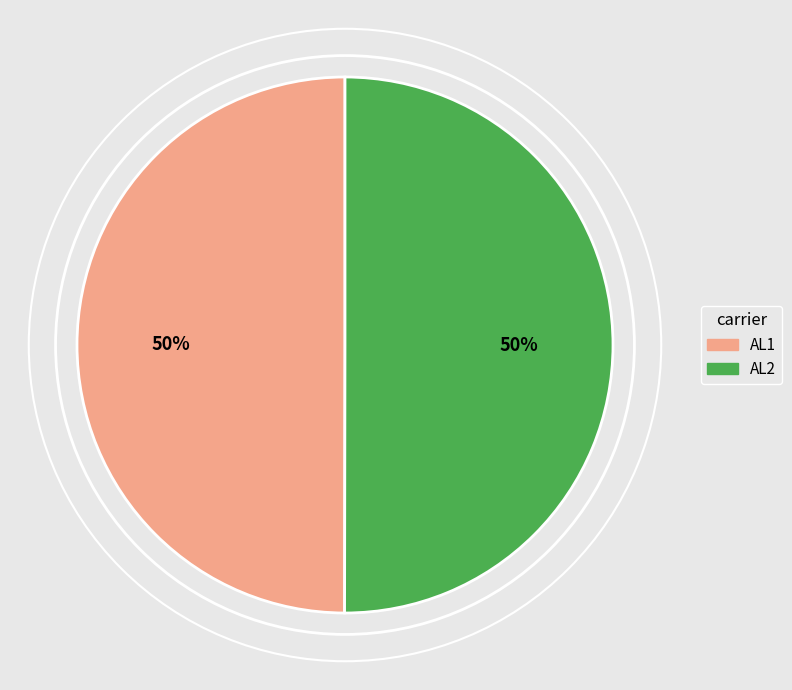

How many segments does this pie chart have?

2